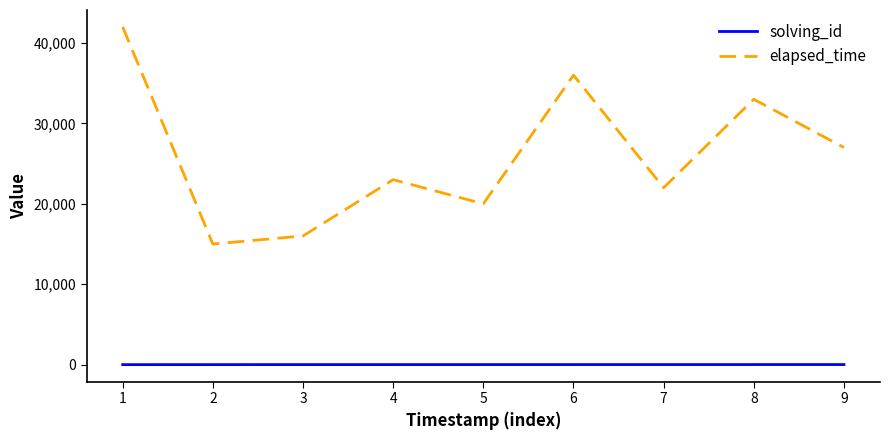

How many solving_id values are between 3 and 7?

5